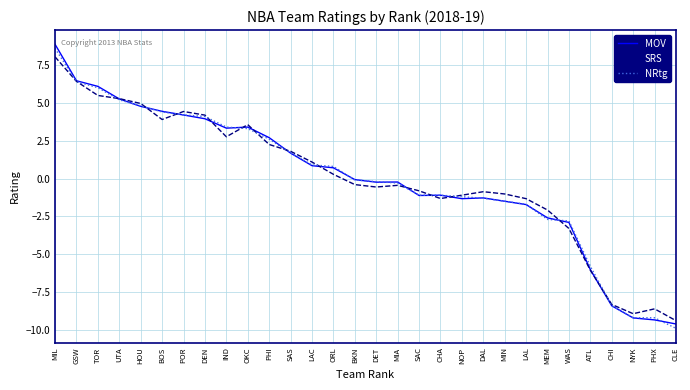

What is the sum of all SRS values?

-0.1